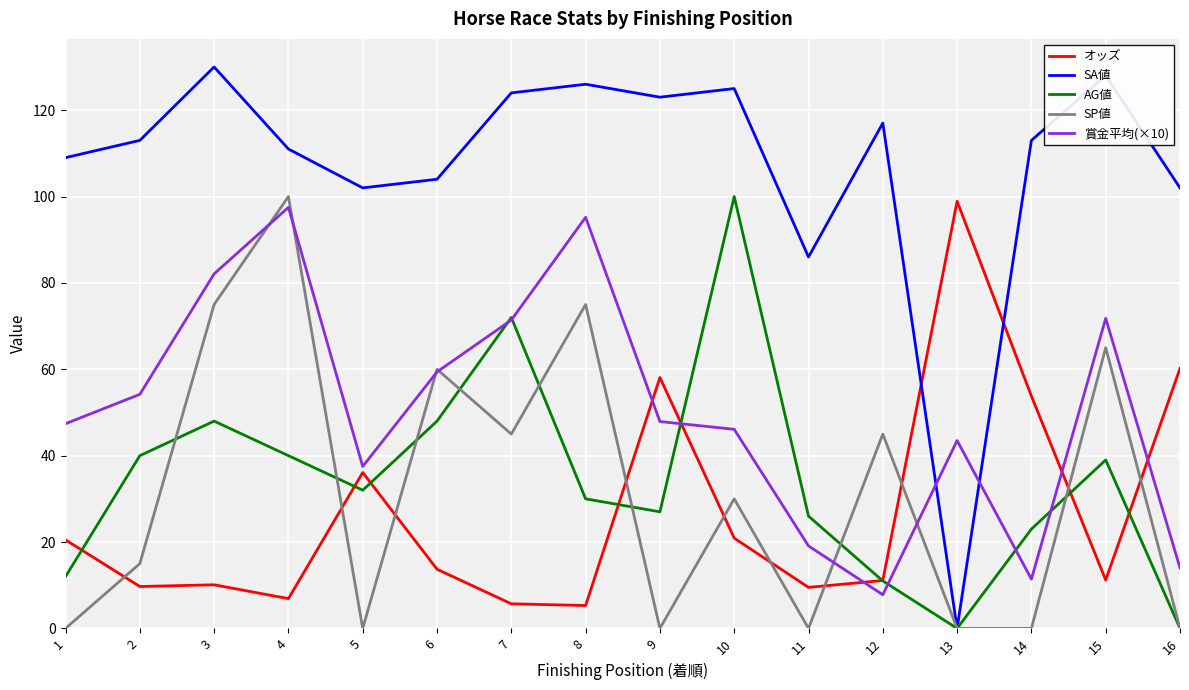

What is the sum of the SP値 values at 2 and 16?

15.0